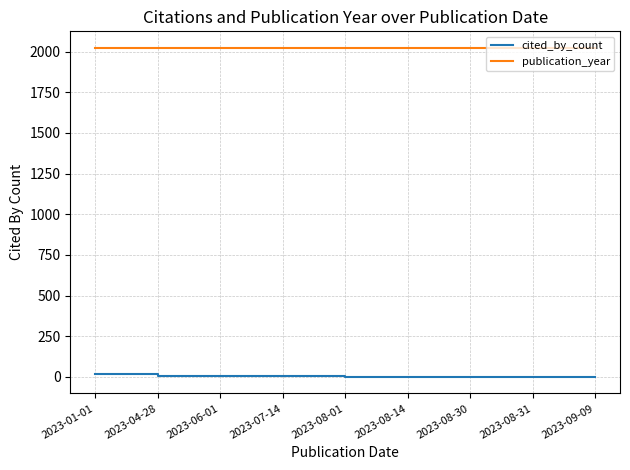

The value of publication_year at 2023-08-14 is 3060. True or false?

False